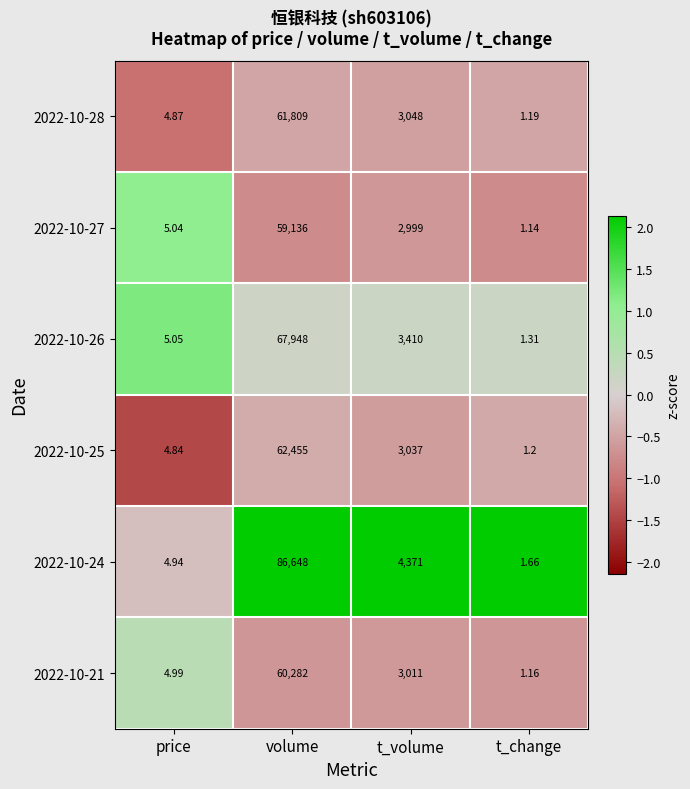

Rank the categories by 2022-10-27 value from lowest to highest.

t_change, price, t_volume, volume